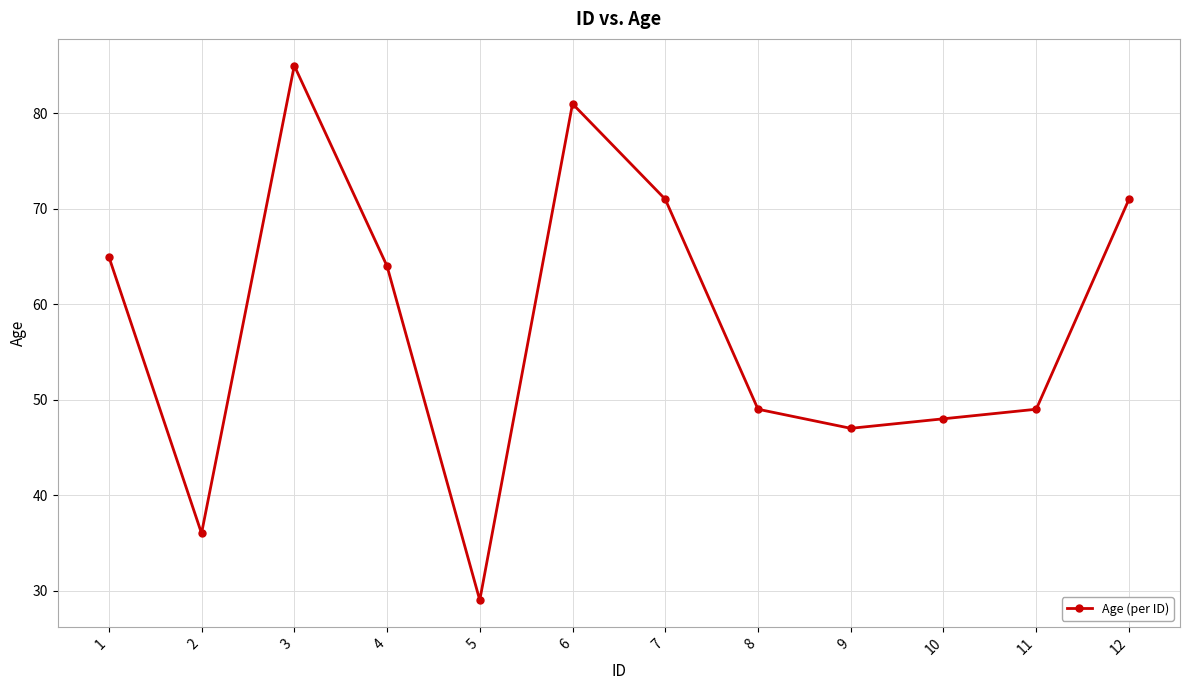

True or false: the data shows 20 at 10.

False